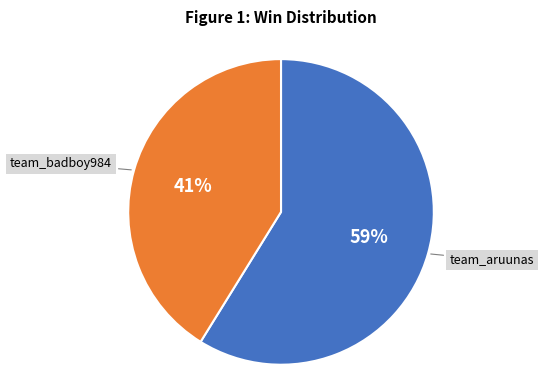

Is team_badboy984 the majority of the pie?

No